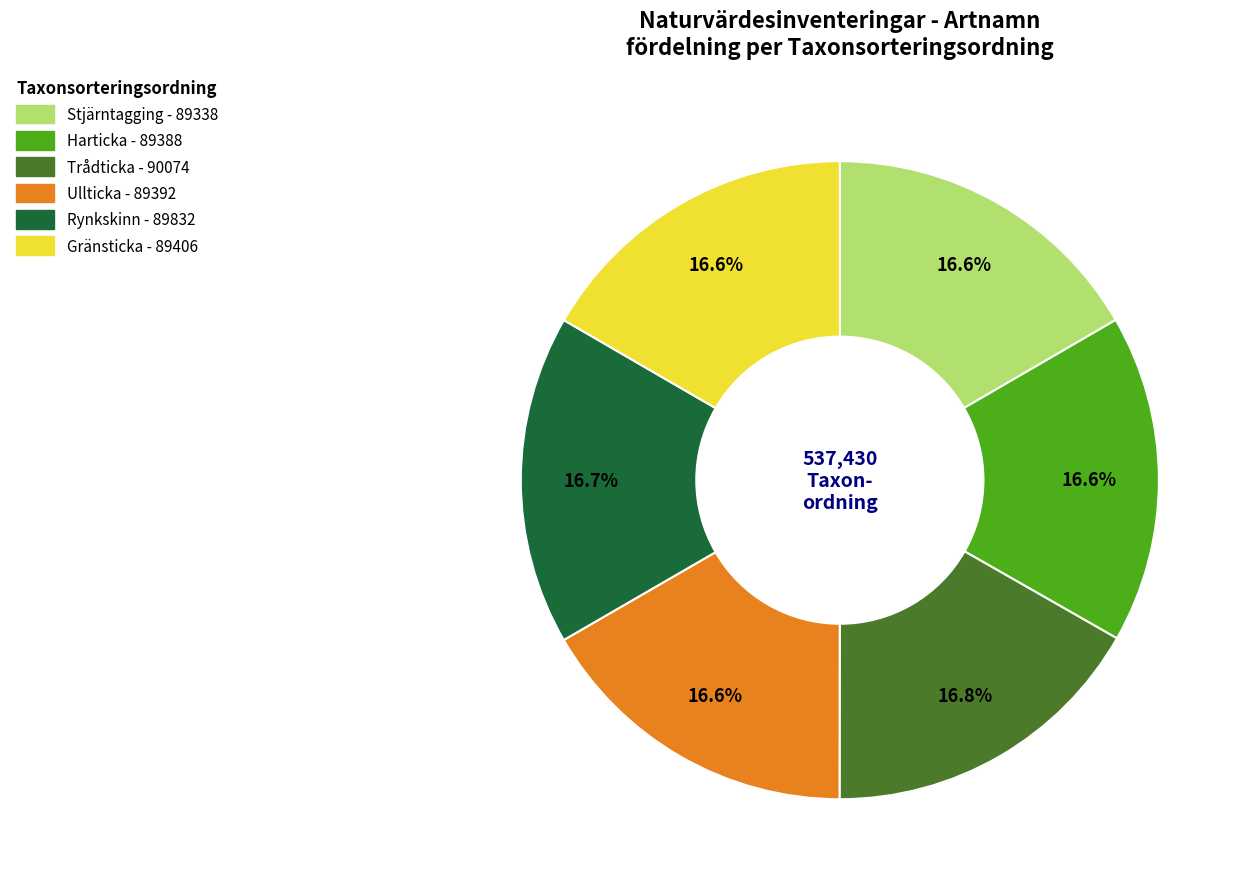

Does Gränsticka account for over 50% of the chart?

No